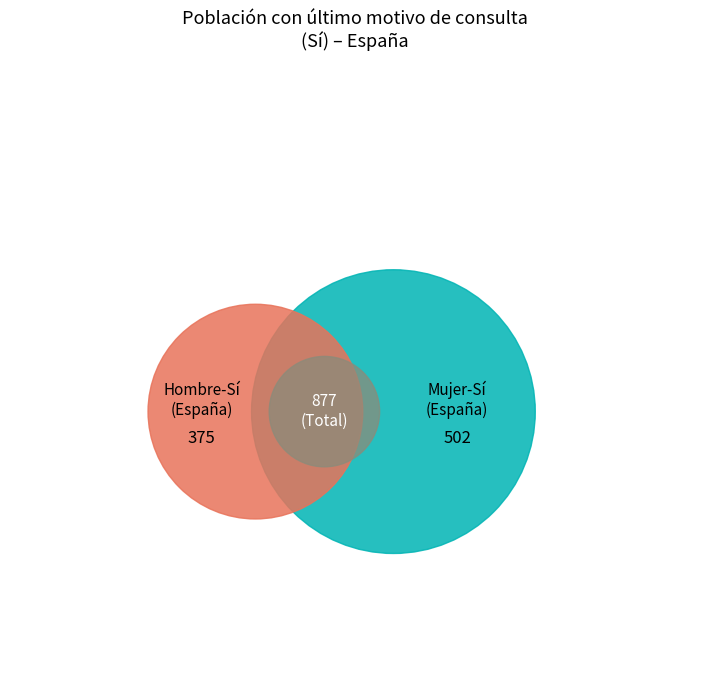

Does Sí represent more than half of the total?

No